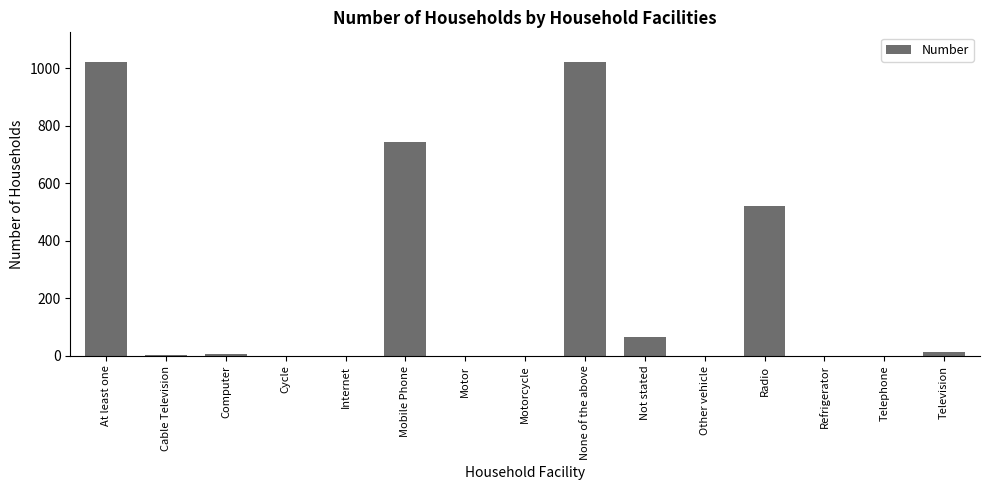

How many distinct data groups are displayed?

1